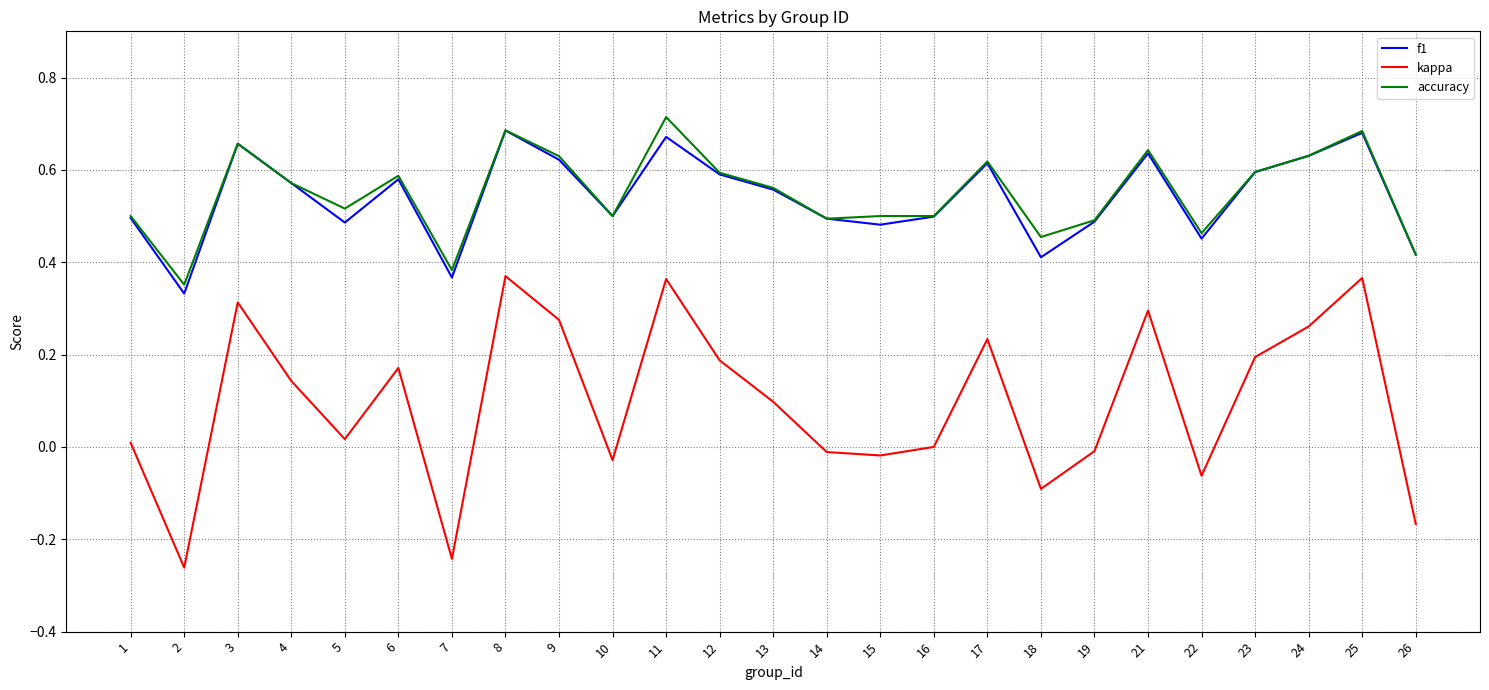

At which category does f1 reach its first local valley?

2